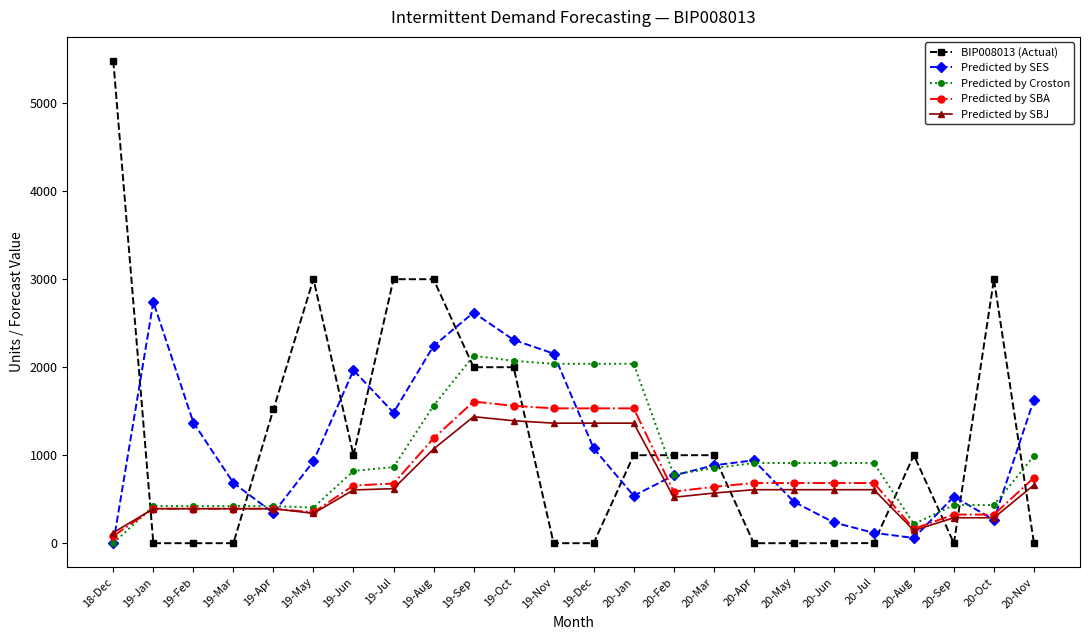

Which series has the widest spread of values?

BIP008013 (Actual)